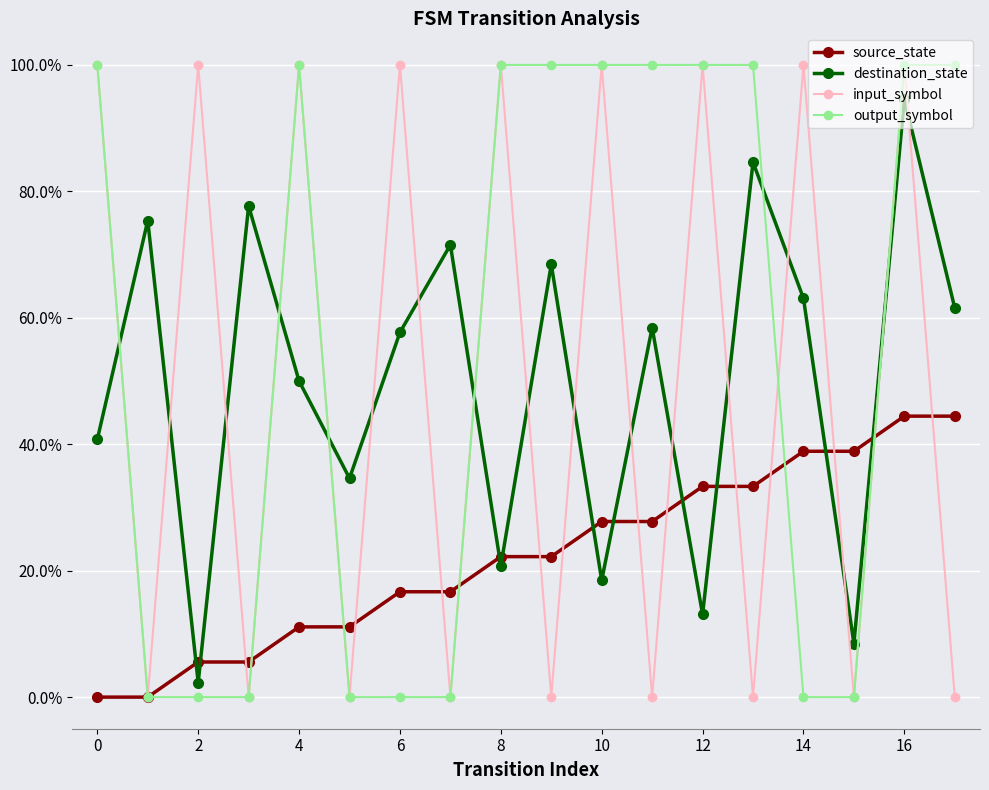

Is this an area chart (filled region under the line)?

No